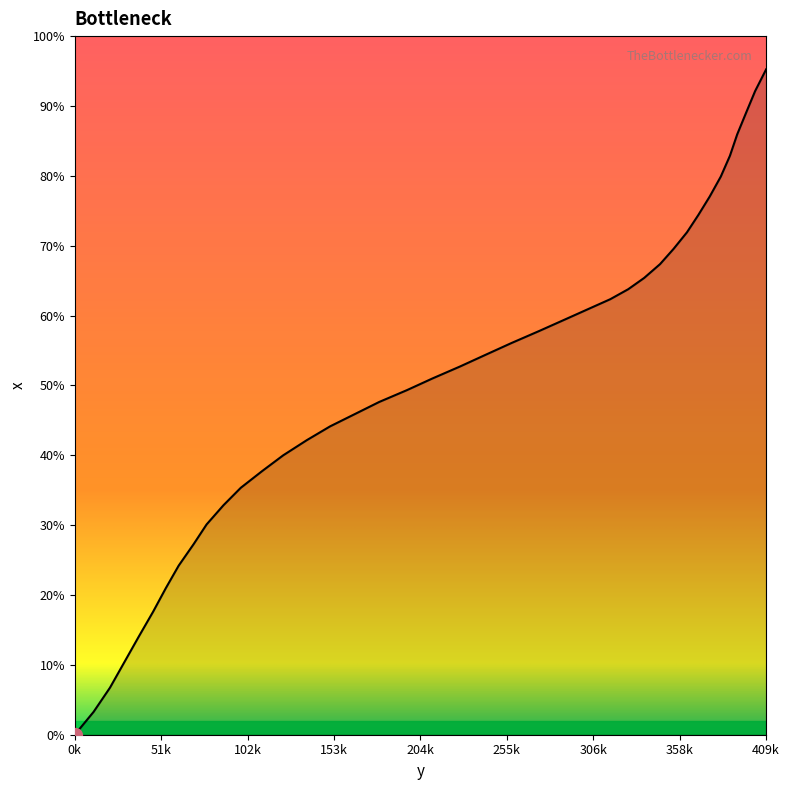

Does the chart display data point markers on the line(s)?

No